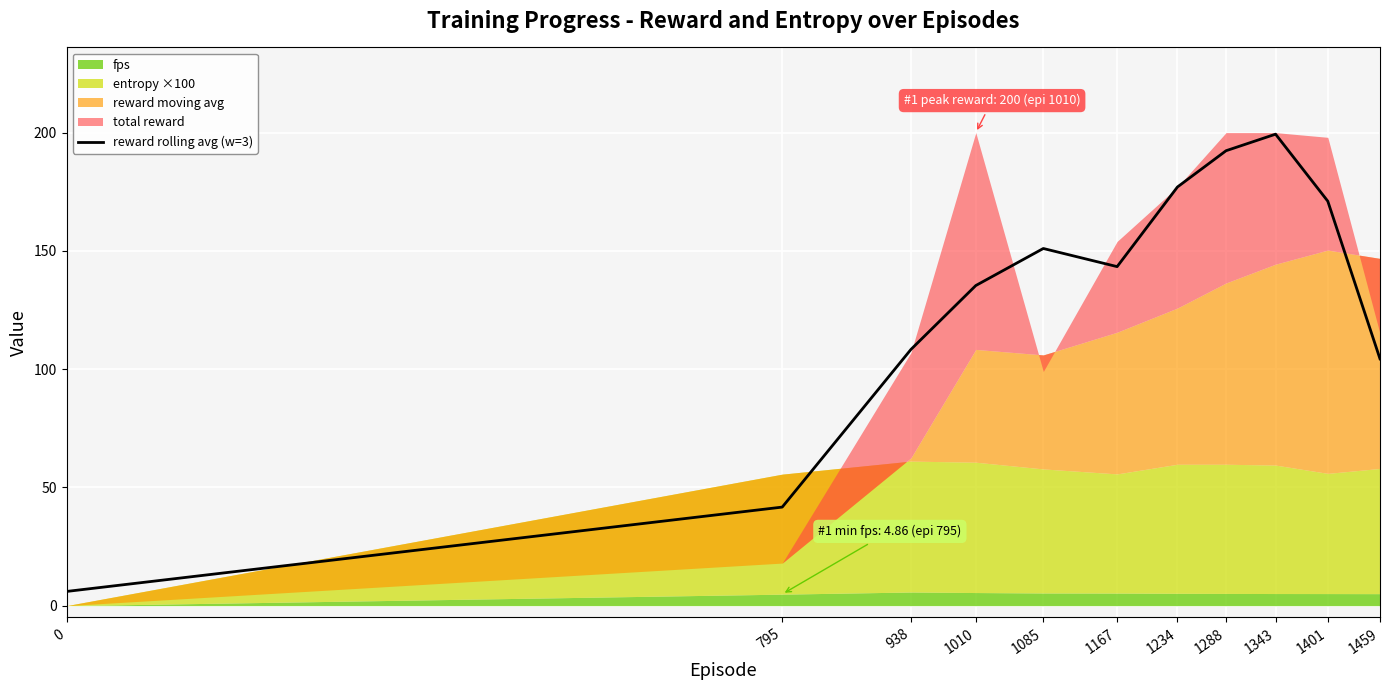

Count the number of values greater than 143.

6